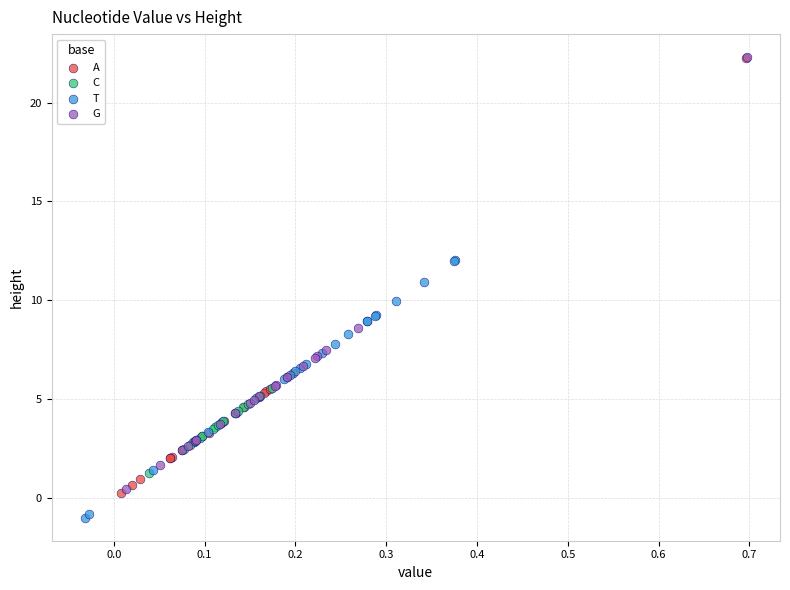

Which series reaches the minimum Y coordinate?

T